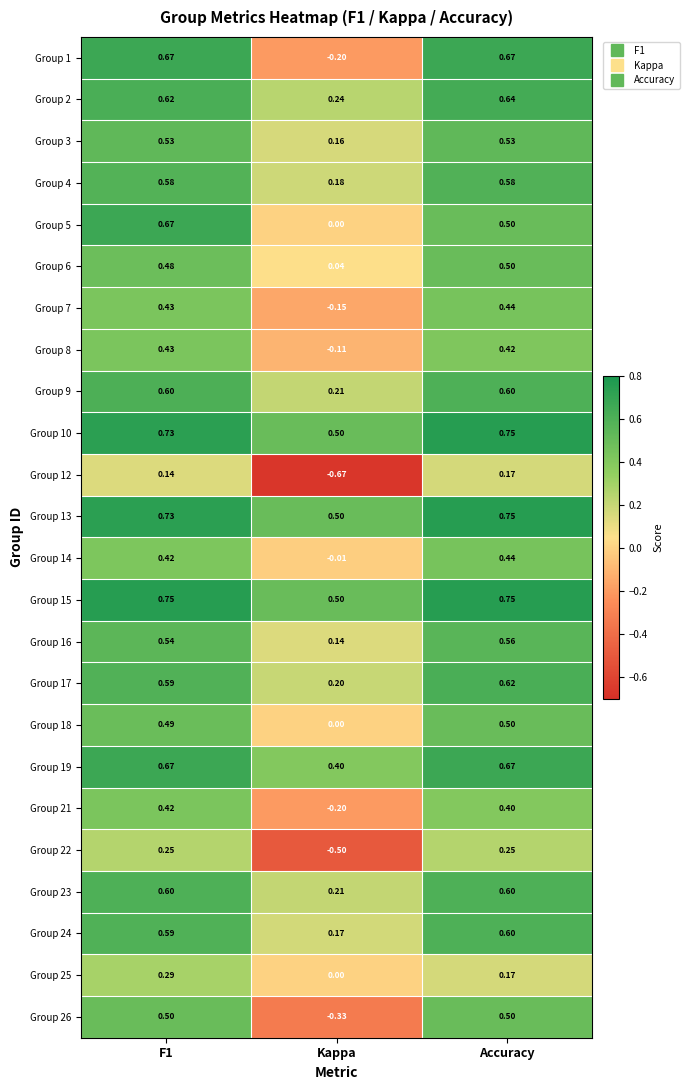

At which label is Group 7 closest to 0?

Kappa